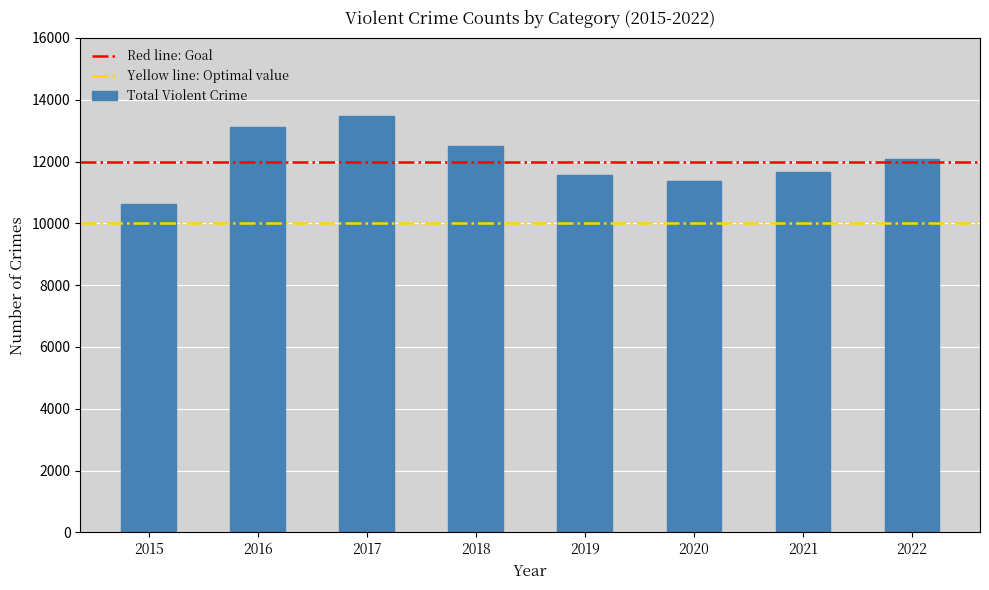

How many bars are there in total?

8